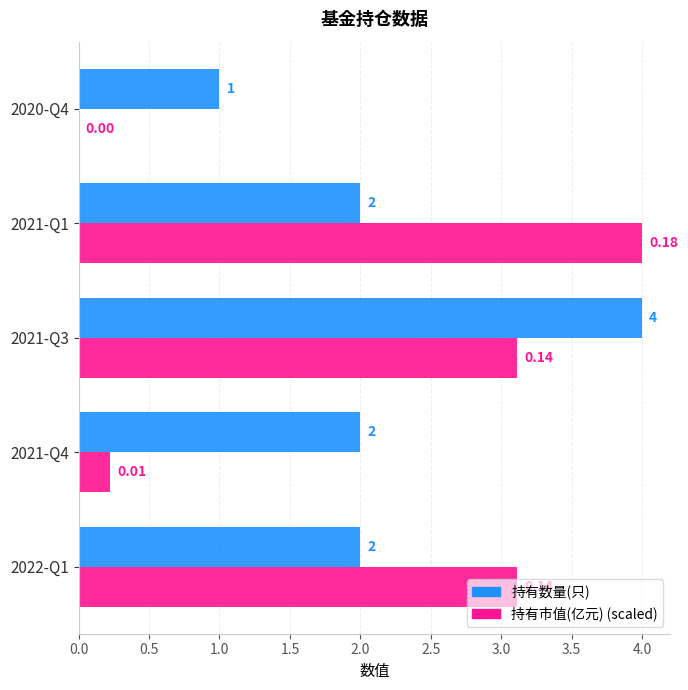

What is the total value across all series at 2021-Q1?

6.0